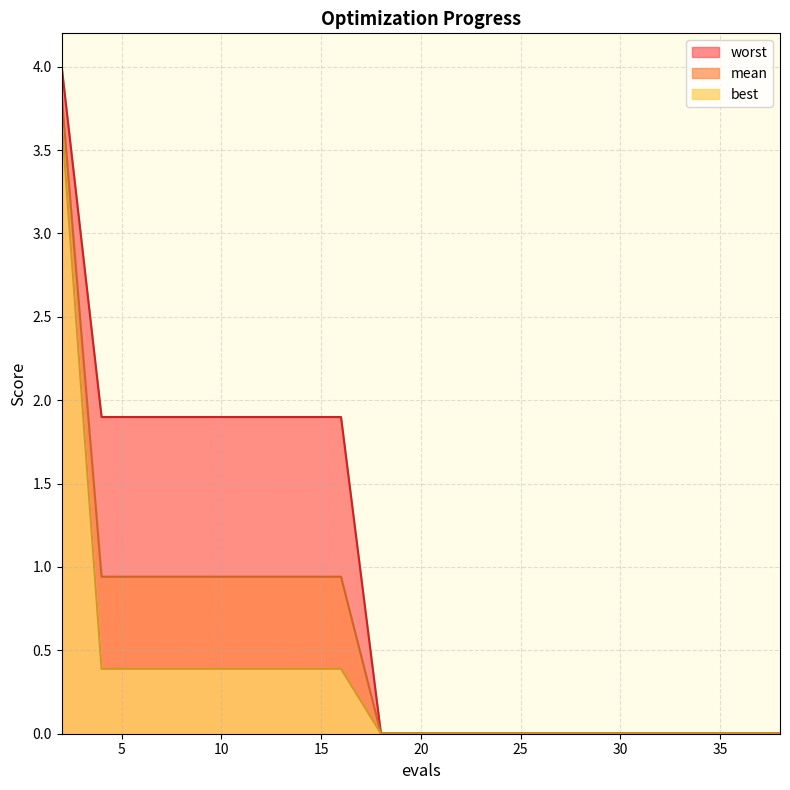

True or false: worst and mean intersect in this chart.

False